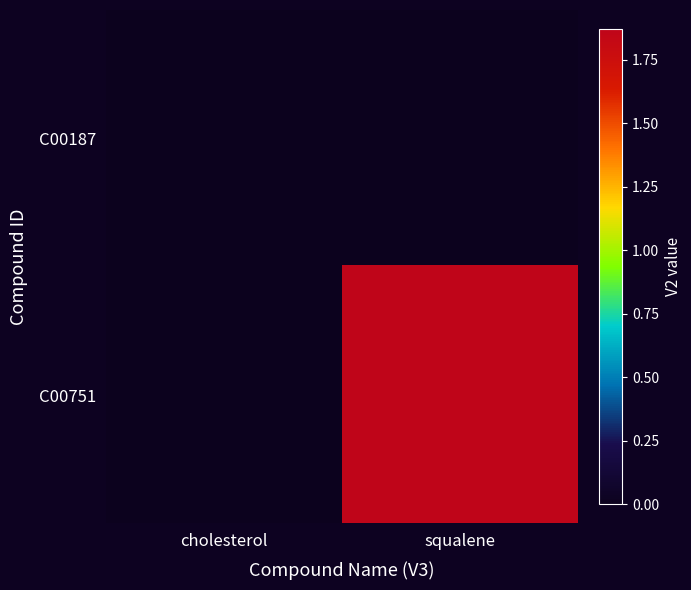

List the series in order of their overall mean, lowest first.

C00187, C00751